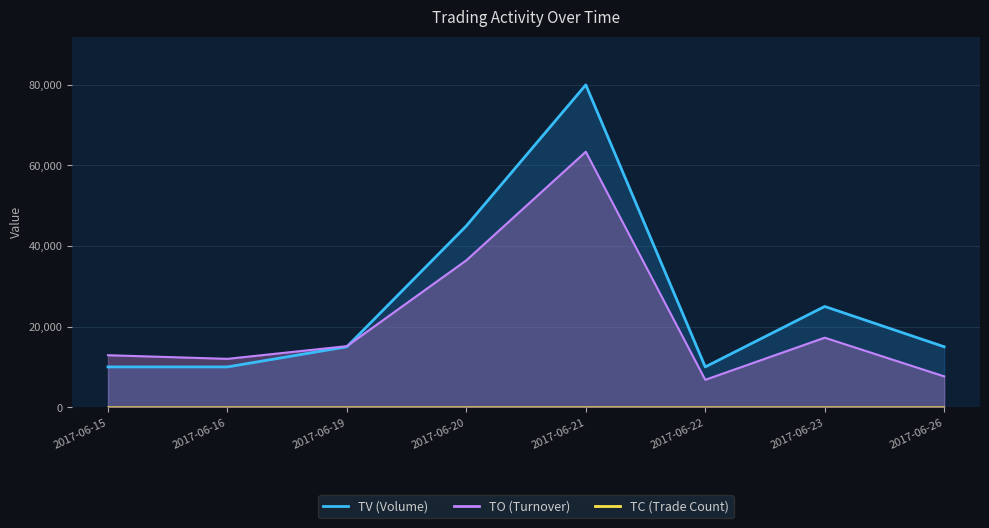

Between 2017-06-15 and 2017-06-19, which is larger?

2017-06-19